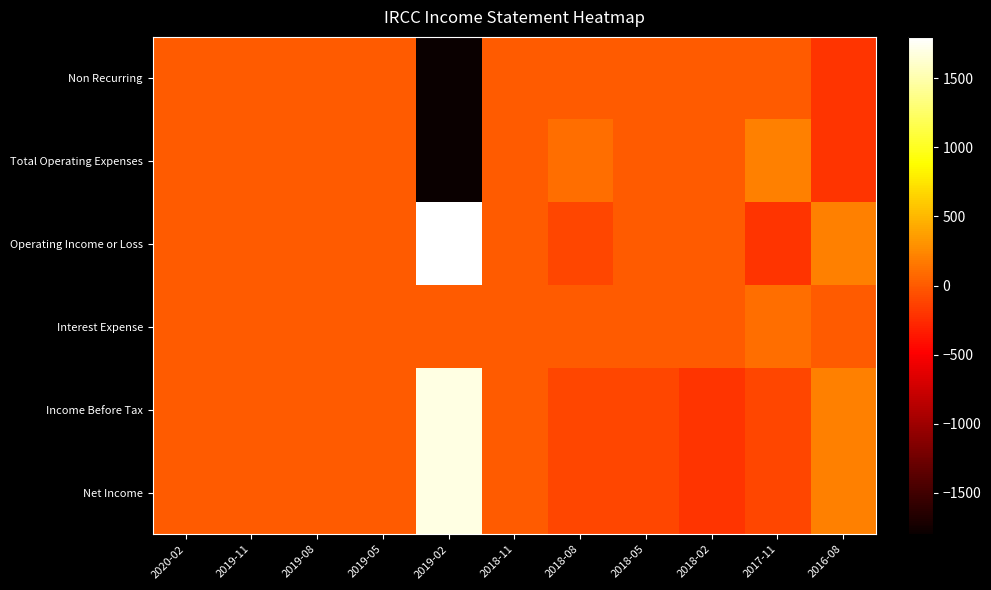

Reading left to right, list all the values displayed in this chart.

Non Recurring: 2020-02=0	2019-11=0	2019-08=0	2019-05=0	2019-02=-1800	2018-11=0	2018-08=0	2018-05=0	2018-02=0	2017-11=0	2016-08=-200
Total Operating Expenses: 2020-02=0	2019-11=0	2019-08=0	2019-05=0	2019-02=-1800	2018-11=0	2018-08=100	2018-05=0	2018-02=0	2017-11=200	2016-08=-200
Operating Income or Loss: 2020-02=0	2019-11=0	2019-08=0	2019-05=0	2019-02=1800	2018-11=0	2018-08=-100	2018-05=0	2018-02=0	2017-11=-200	2016-08=200
Interest Expense: 2020-02=0	2019-11=0	2019-08=0	2019-05=0	2019-02=0	2018-11=0	2018-08=0	2018-05=0	2018-02=0	2017-11=100	2016-08=0
Income Before Tax: 2020-02=0	2019-11=0	2019-08=0	2019-05=0	2019-02=1700	2018-11=0	2018-08=-100	2018-05=-100	2018-02=-200	2017-11=-100	2016-08=200
Net Income: 2020-02=0	2019-11=0	2019-08=0	2019-05=0	2019-02=1700	2018-11=0	2018-08=-100	2018-05=-100	2018-02=-200	2017-11=-100	2016-08=200